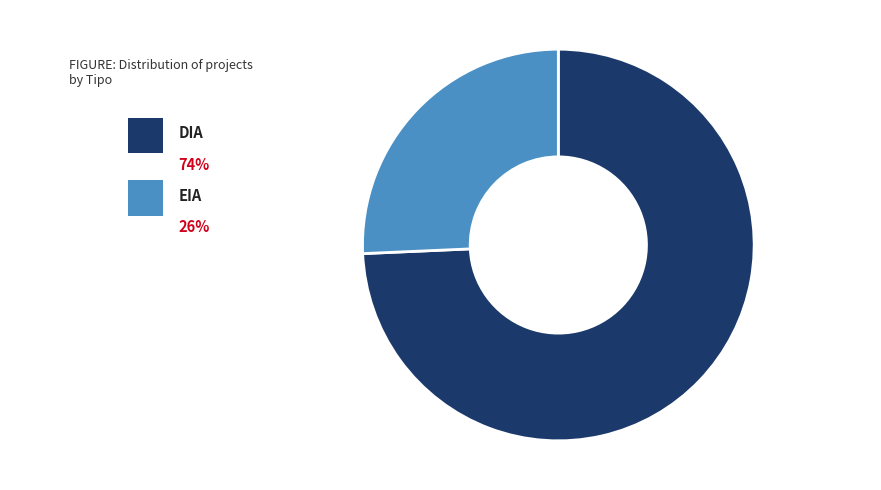

To the nearest percent, what portion does EIA represent?

26%